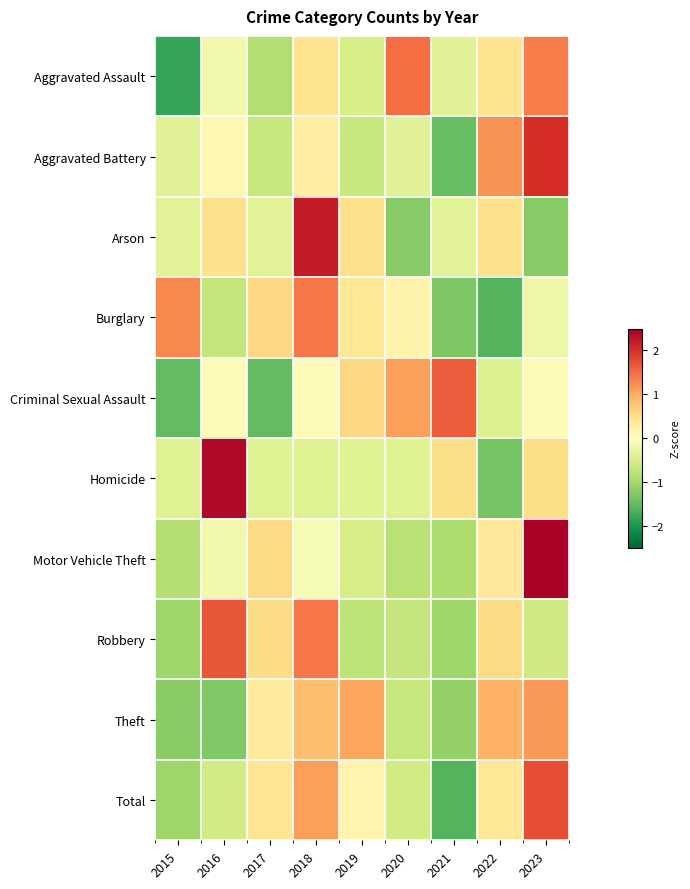

What is the difference between the highest and lowest values at 2023?

3.7